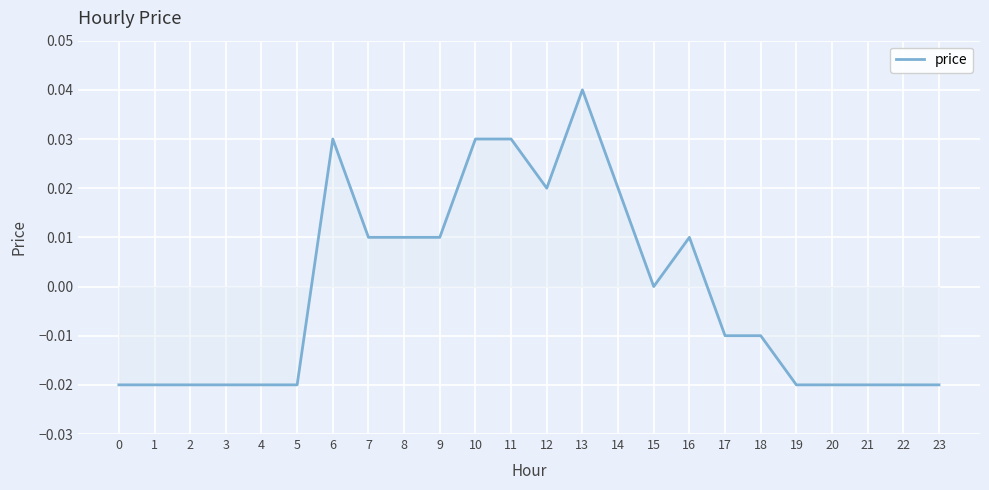

Between 10 and 4, which is larger?

10